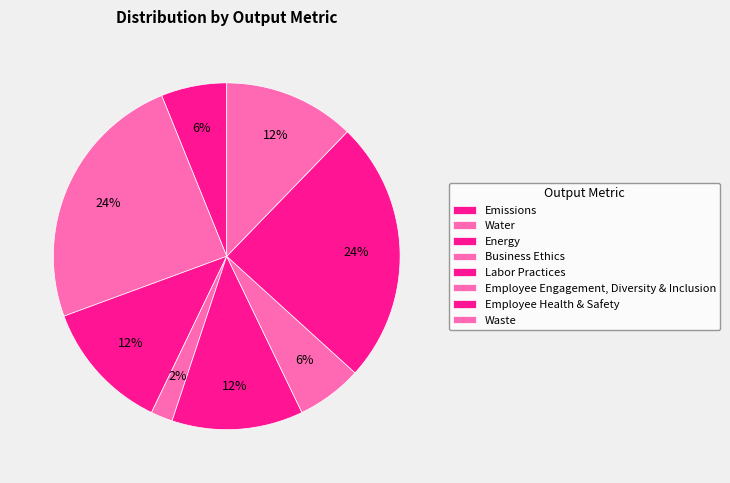

How many segments does this pie chart have?

8